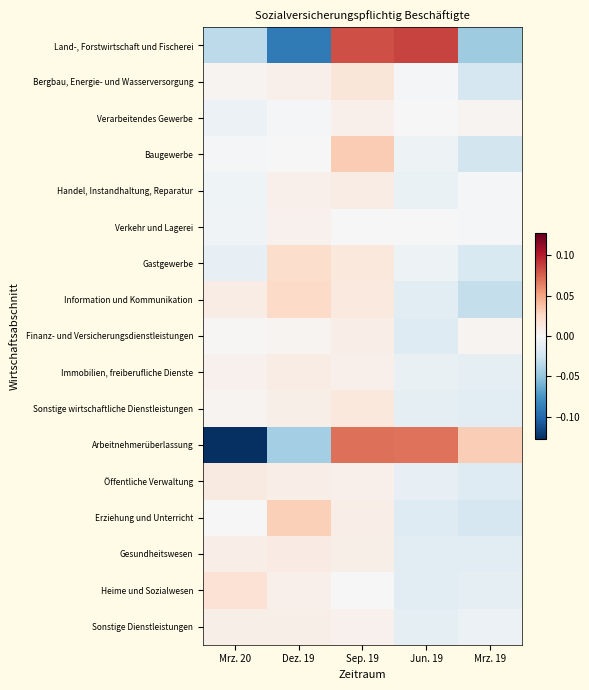

What is the minimum value shown in the chart?

-0.1